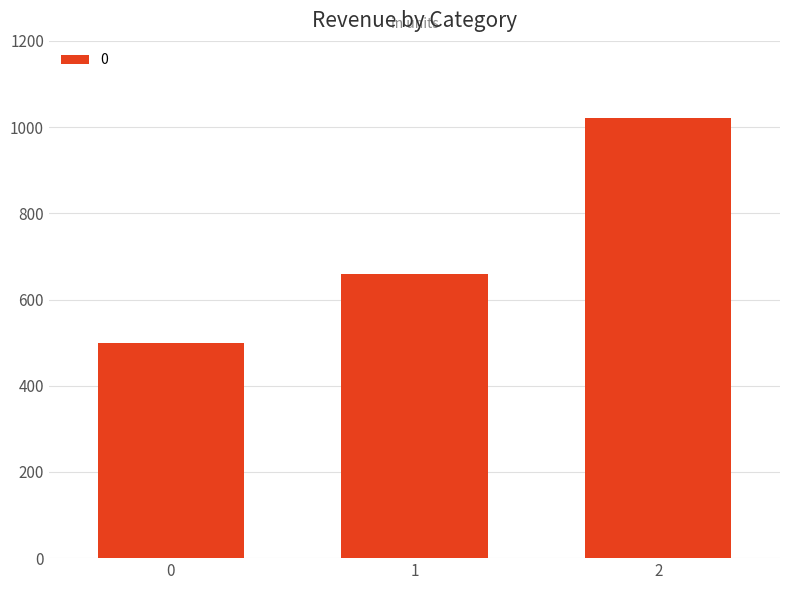

How many values are between 500 and 1020?

3